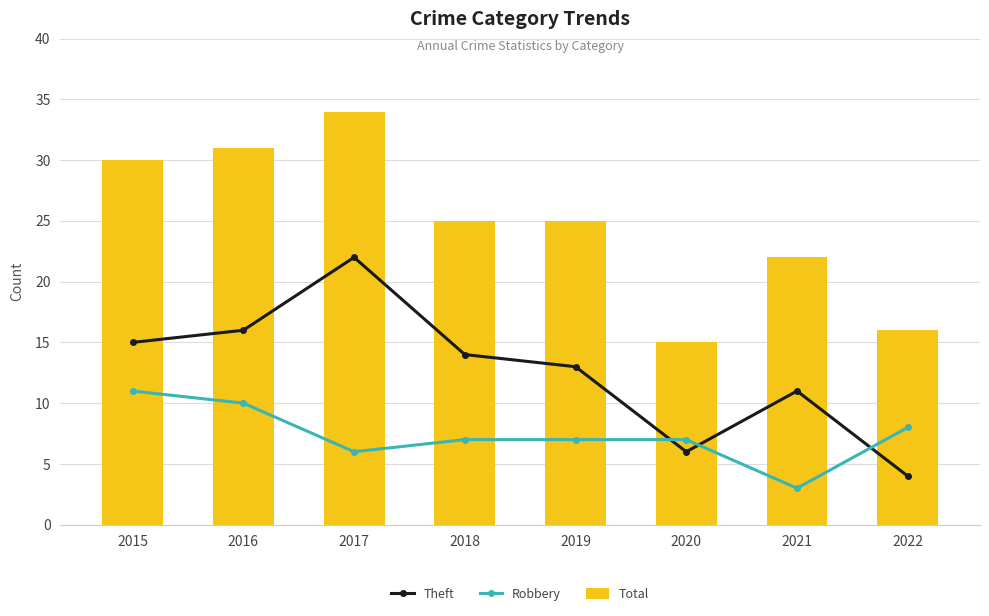

At 2018, list the series in order from largest to smallest.

Total, Theft, Robbery